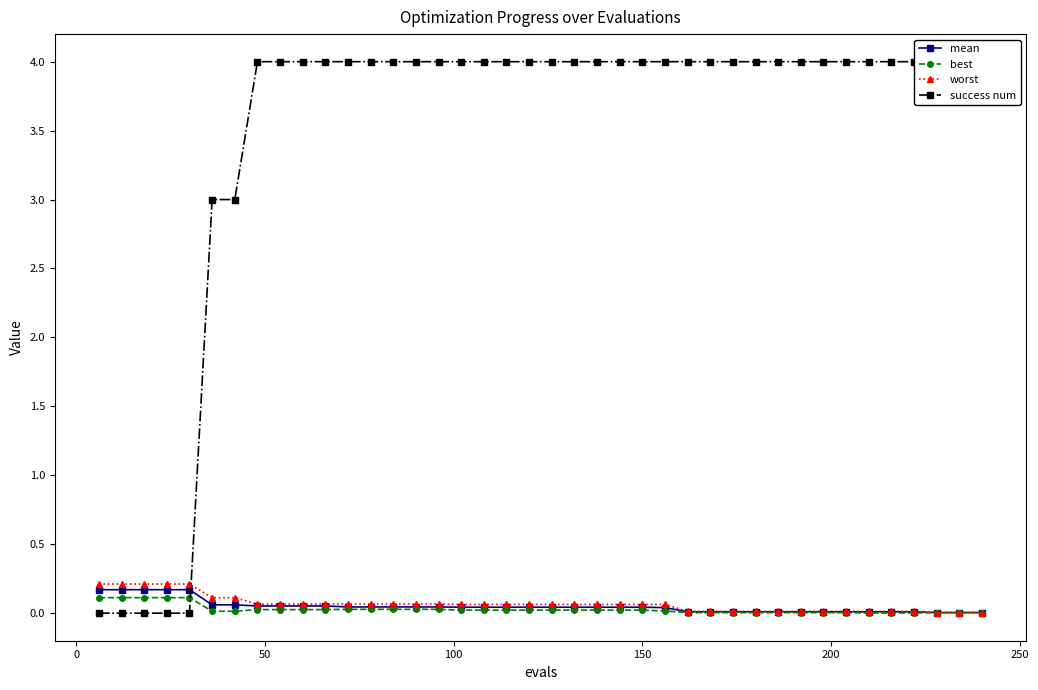

True or false: success num has more than 1 points higher than both neighbors.

False